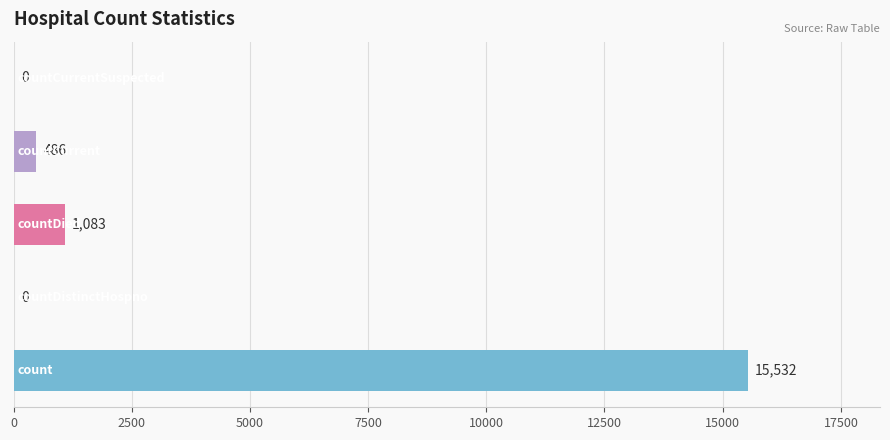

What is the greatest value displayed?

15532